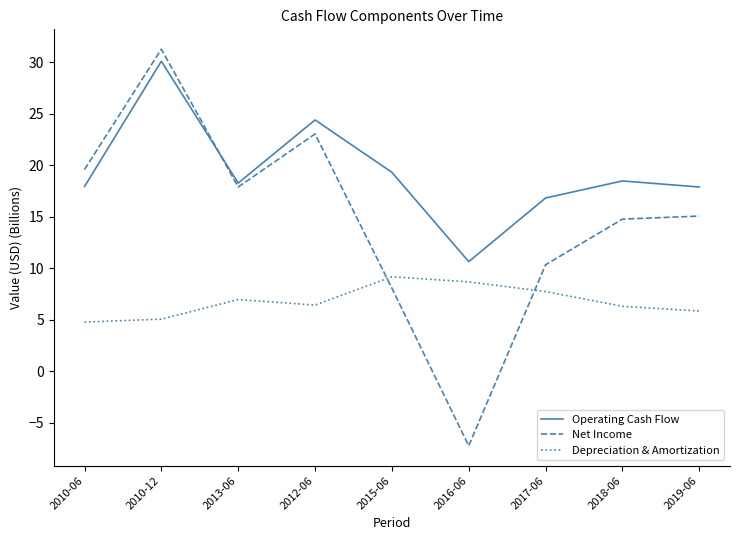

True or false: Depreciation & Amortization has a value of 6.4 at 2012-06.

True